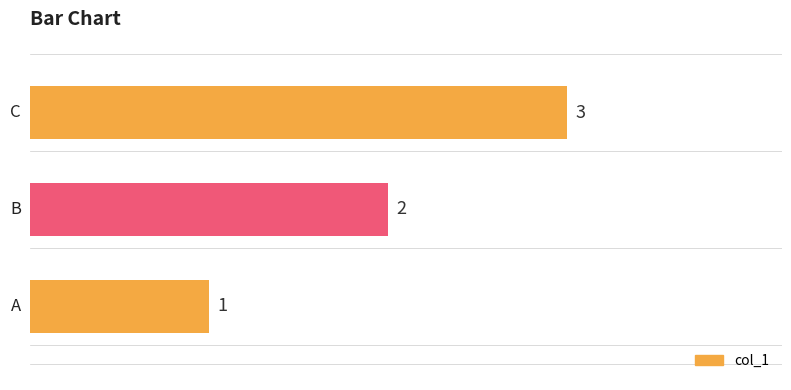

What is the minimum value shown in the chart?

1